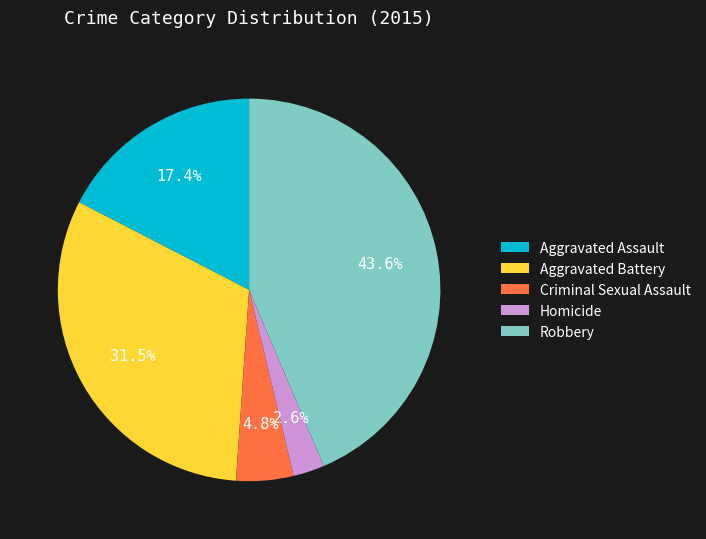

To the nearest percent, what is the combined percentage of Aggravated Assault and Criminal Sexual Assault?

22%